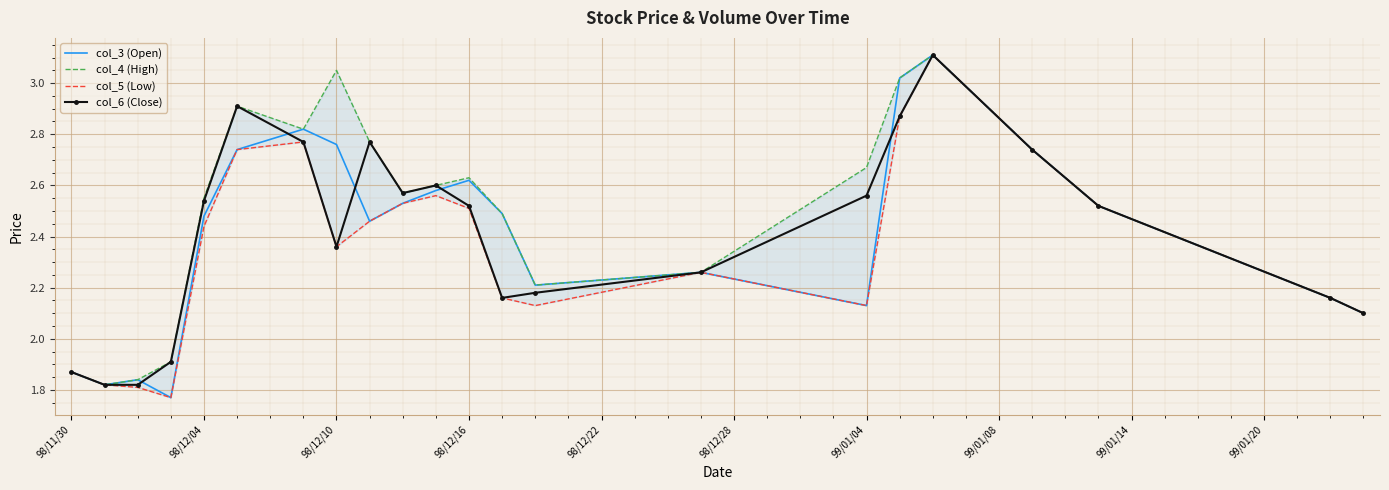

Where does the col_3 (Open) series first go above 2?

98/12/04